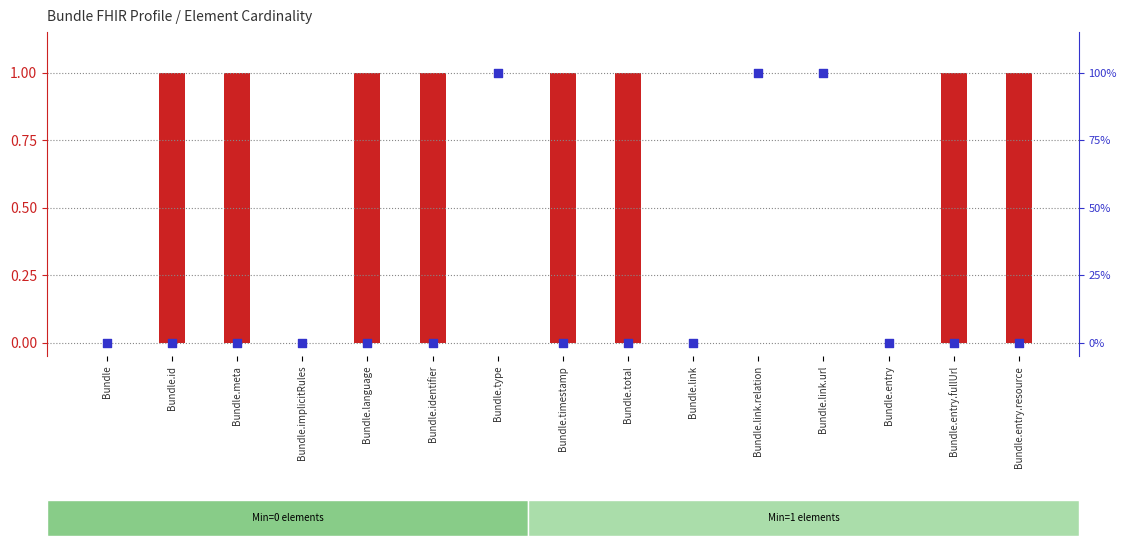

Which has a higher value, Bundle.entry.resource or Bundle.total?

Bundle.entry.resource